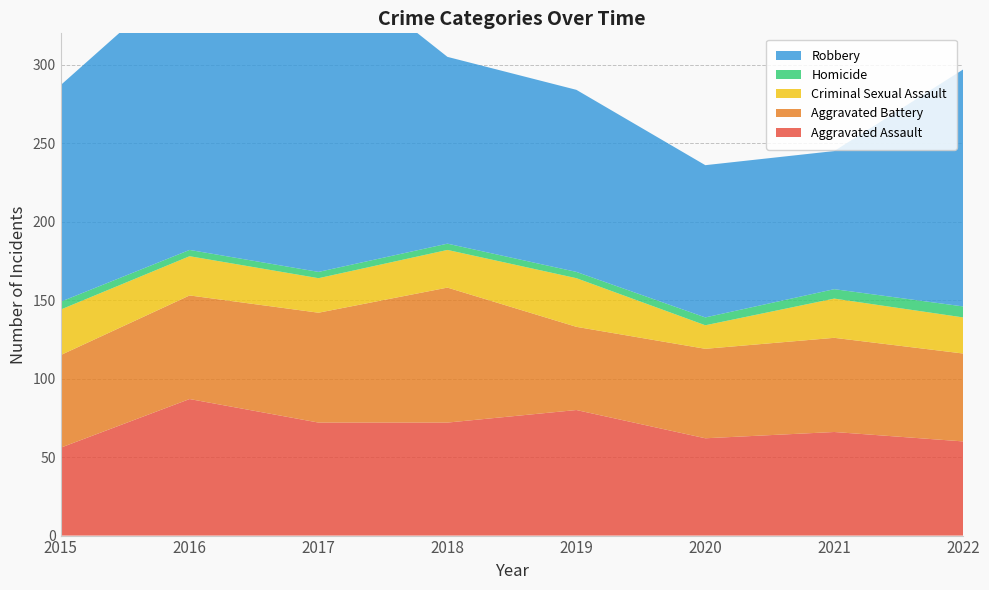

Reading left to right, list all the values displayed in this chart.

Aggravated Assault: 56	87	72	72	80	62	66	60
Aggravated Battery: 59	66	70	86	53	57	60	56
Criminal Sexual Assault: 29	25	22	24	31	15	25	23
Homicide: 5	4	4	4	4	5	6	7
Robbery: 138	178	202	119	116	97	88	151